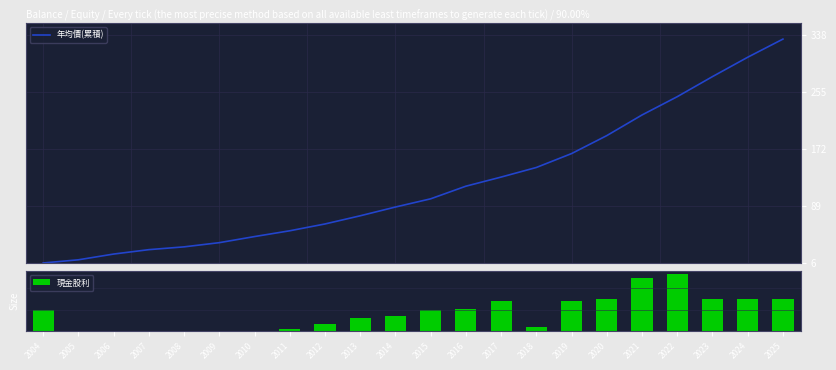

What is the difference between the 現金股利 values at 2013 and 2022?

2.1